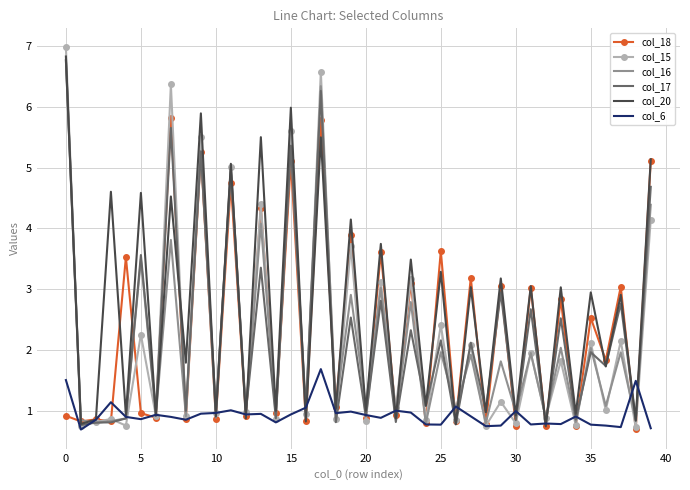

Which series has the largest total across all categories?

col_20